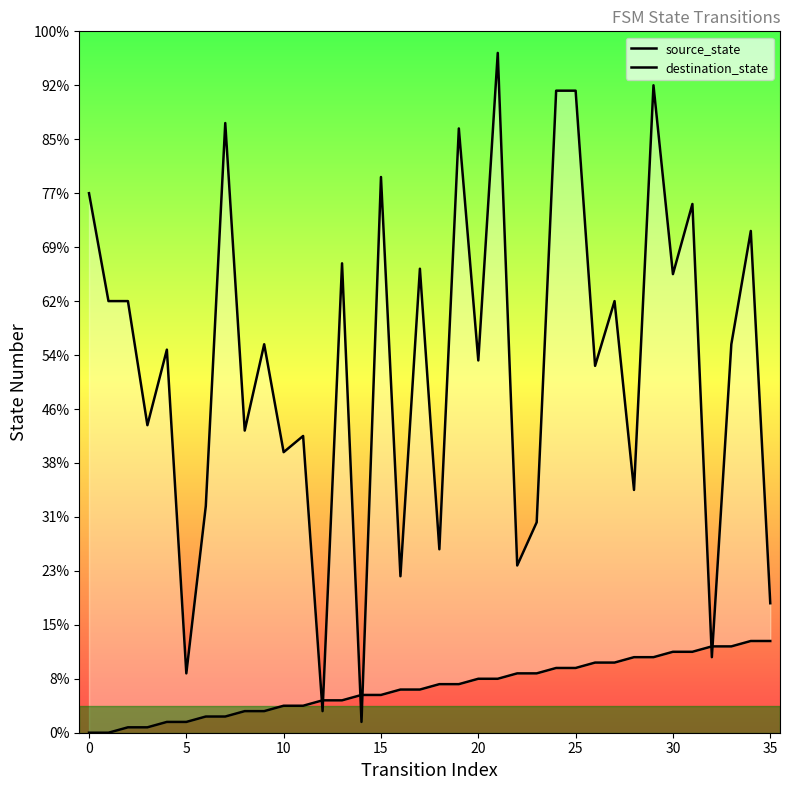

How many intersections are there between source_state and destination_state?

6